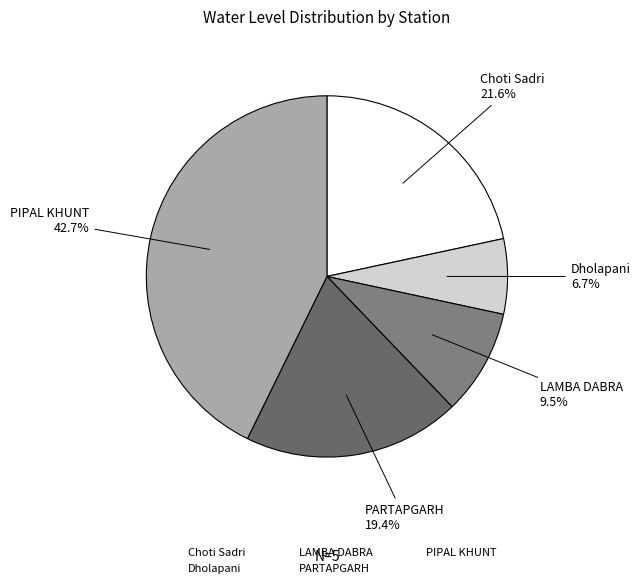

What percentage is the Dholapani slice, to the nearest percent?

7%